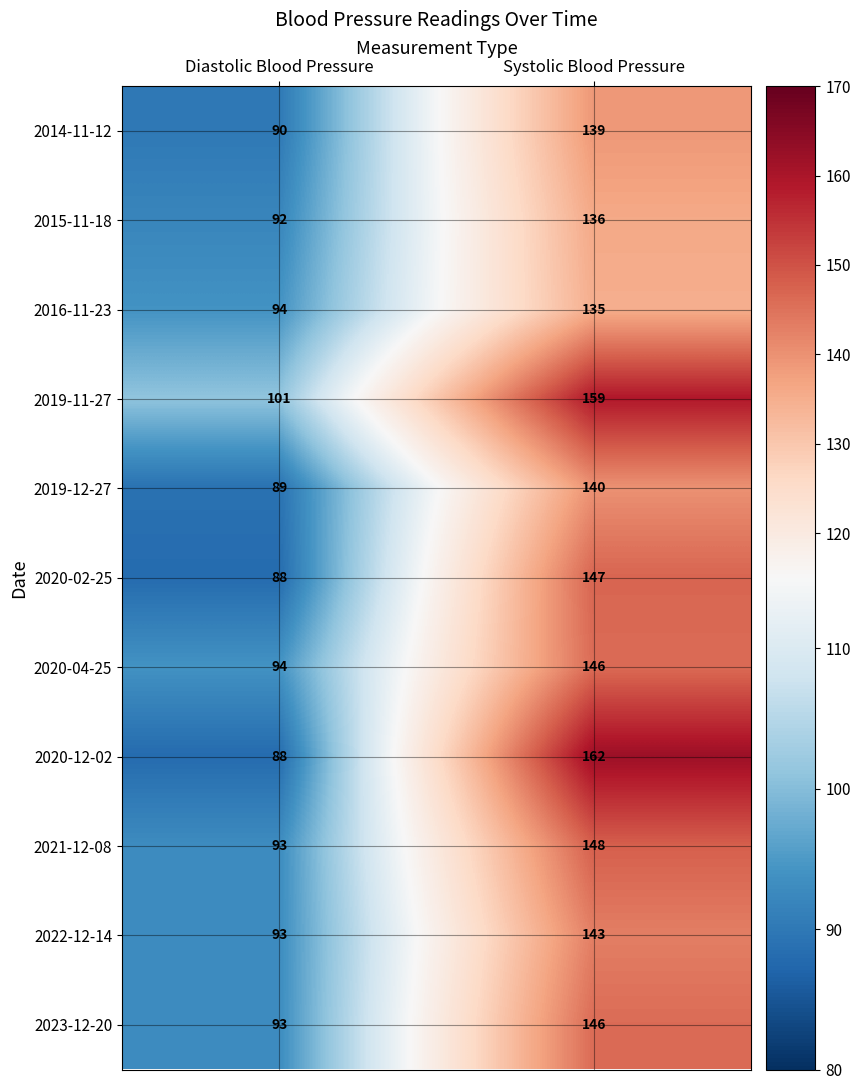

What is the difference between the highest and lowest values at Diastolic Blood Pressure?

13